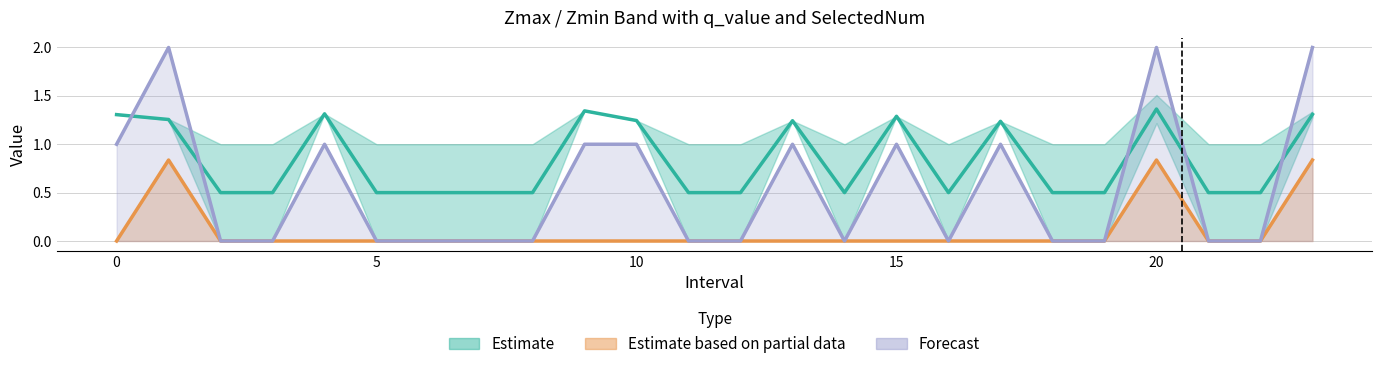

True or false: Zmin has a value of 1.3 at 0.0.

True